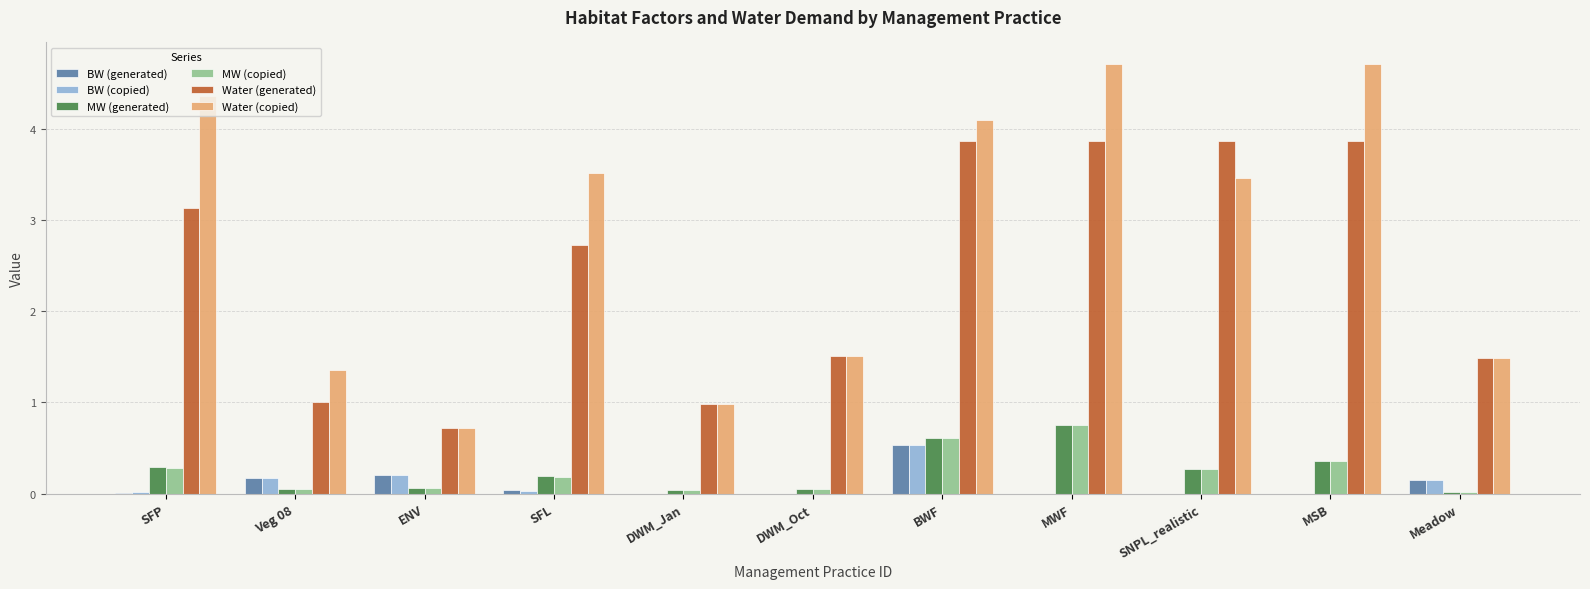

Which series has the largest total across all categories?

Water (copied)